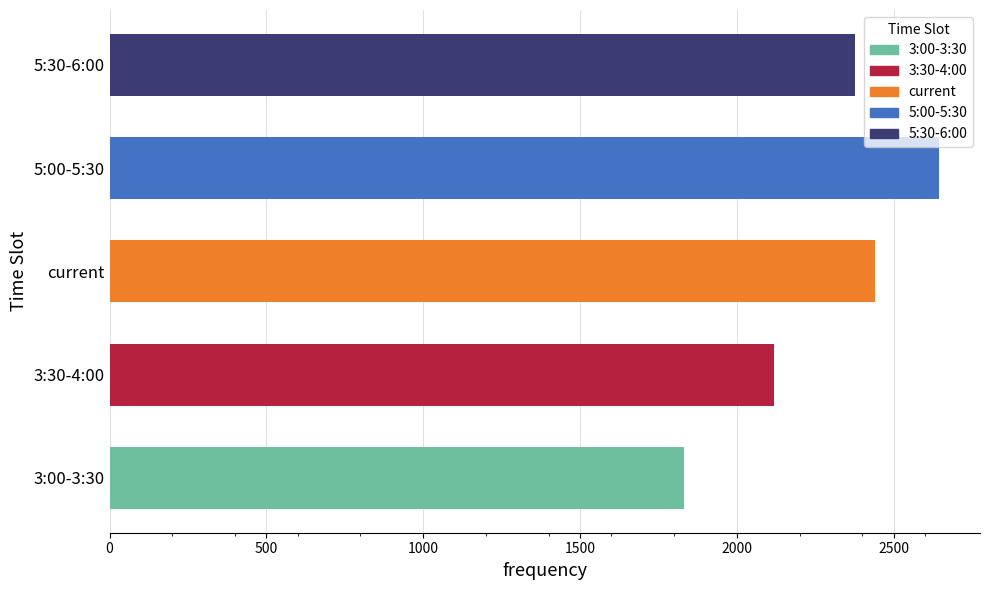

What is the smallest value displayed?

1832